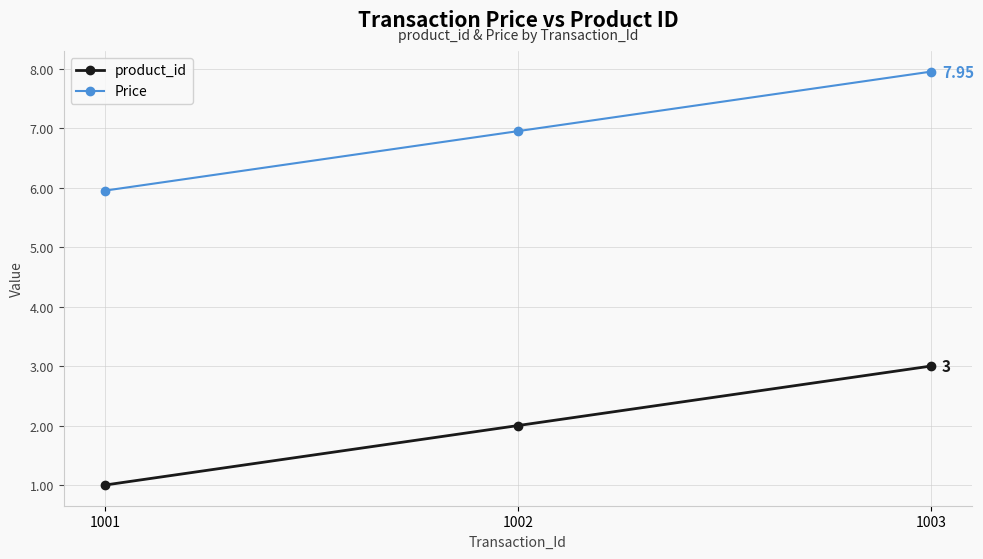

What is the sum of the product_id values at 1003 and 1001?

4.0